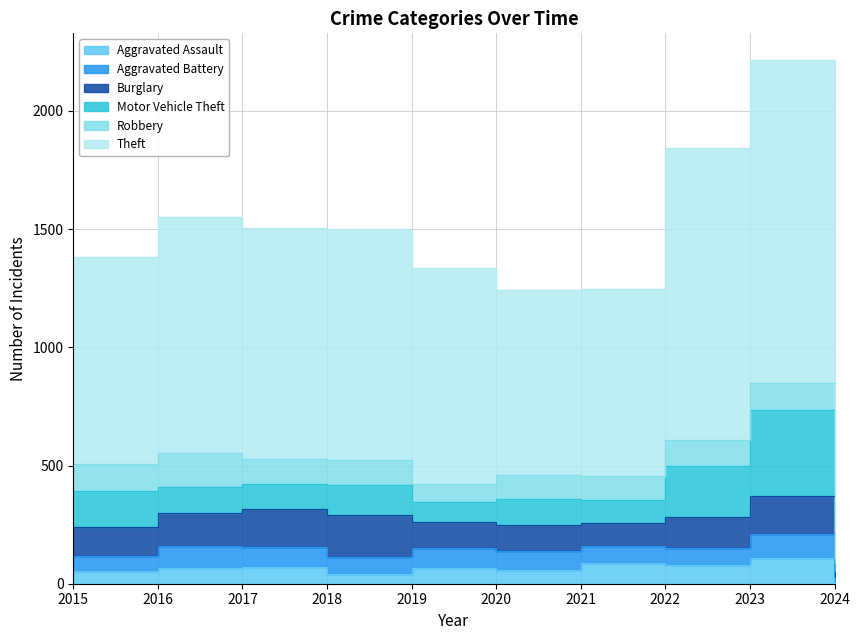

In Aggravated Battery, how many points are lower than both neighbors (excluding endpoints)?

2